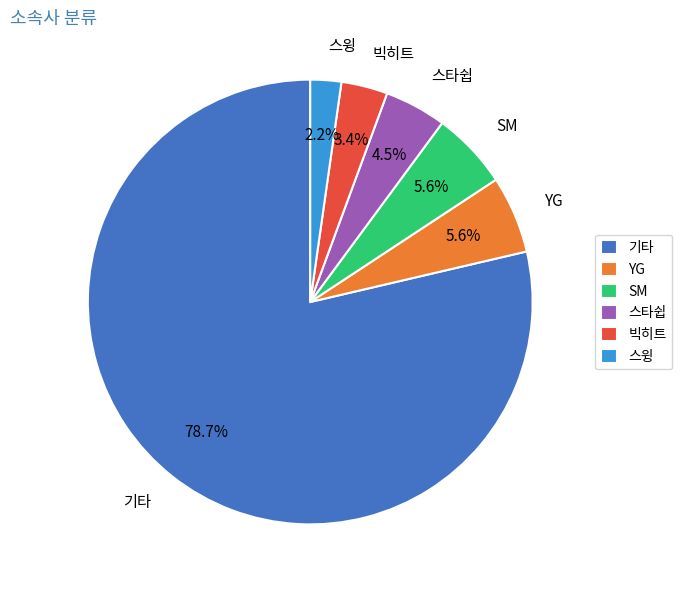

What is the smallest slice in the pie chart?

스윙